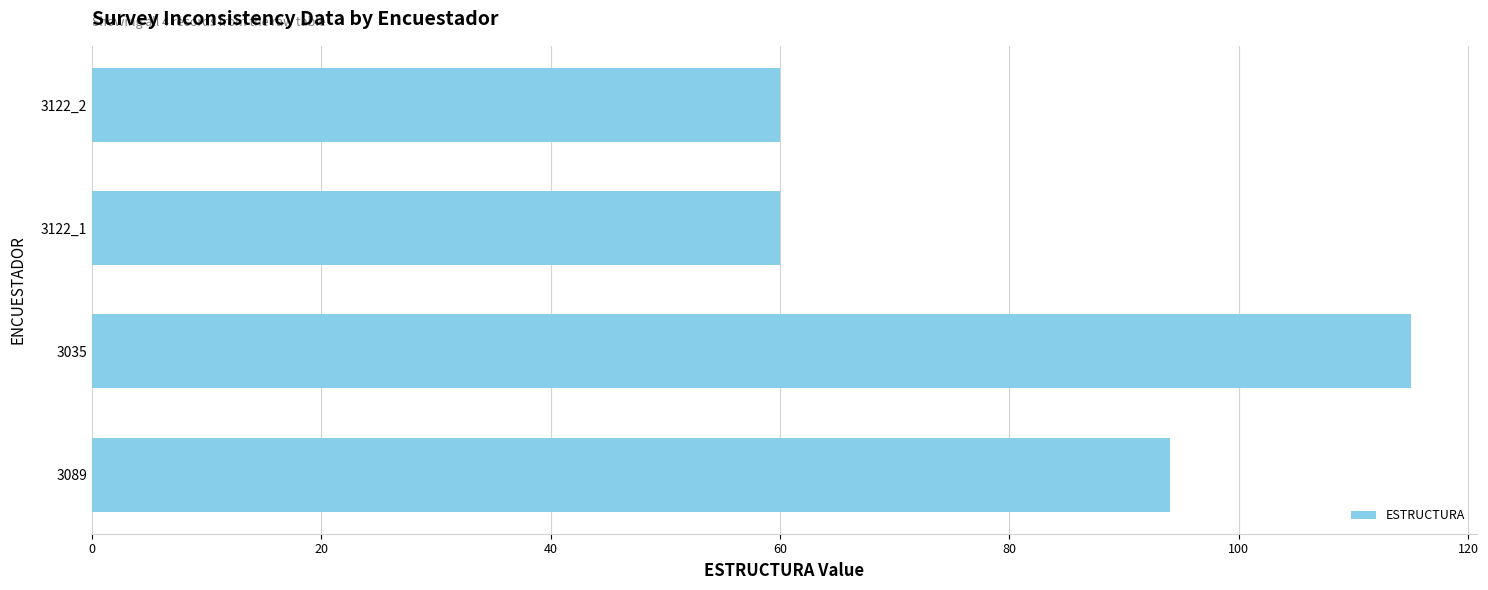

What is the difference between the second highest and second lowest values?

34